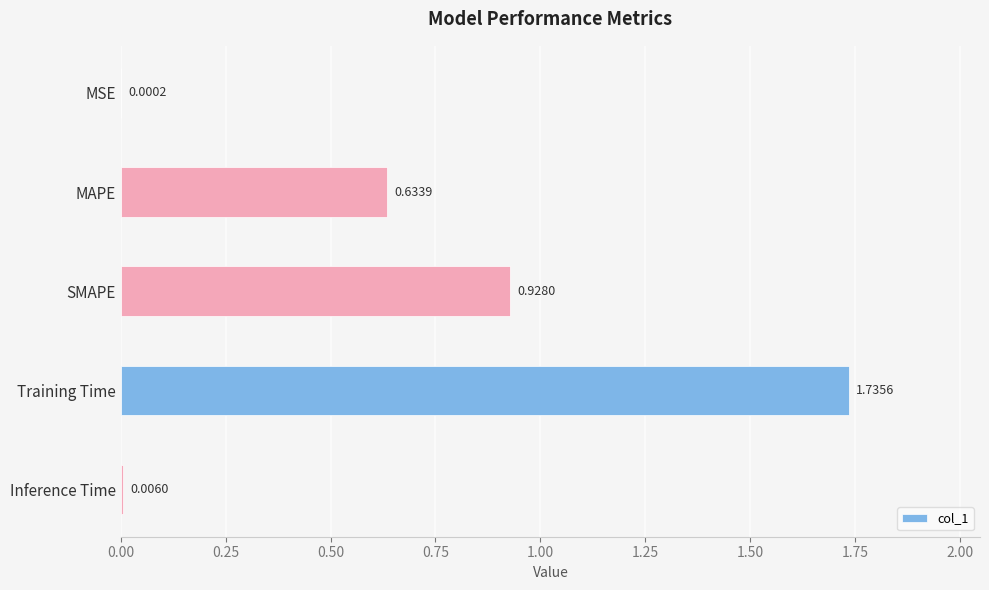

Are the bars horizontal?

Yes